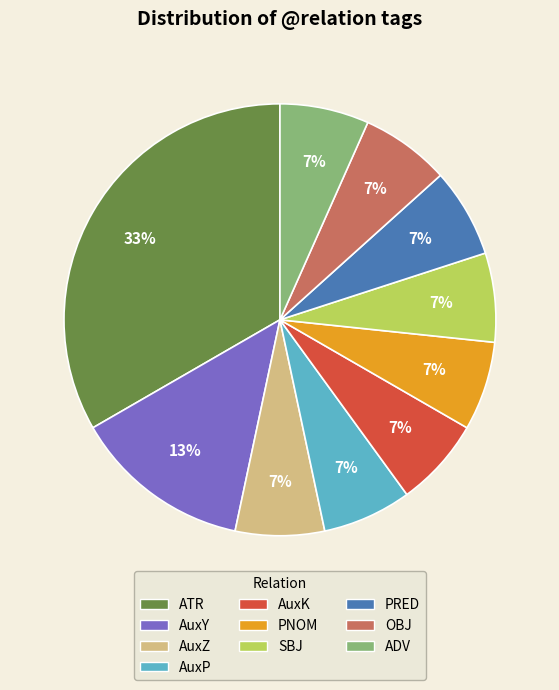

Which slice is the largest?

ATR